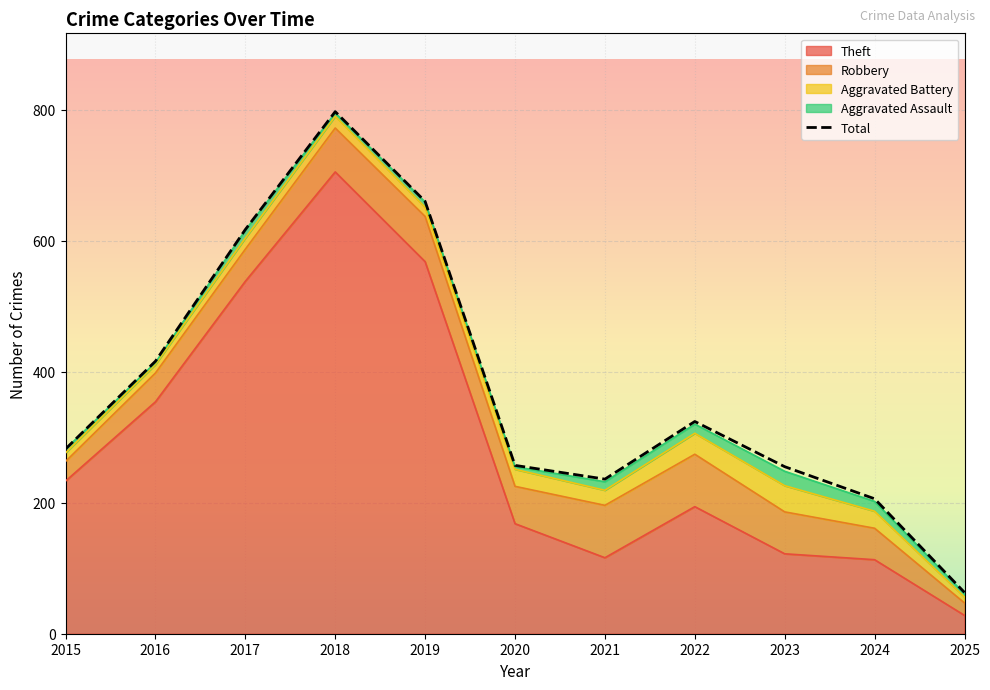

True or false: Aggravated Battery has more than 1 points higher than both neighbors.

True